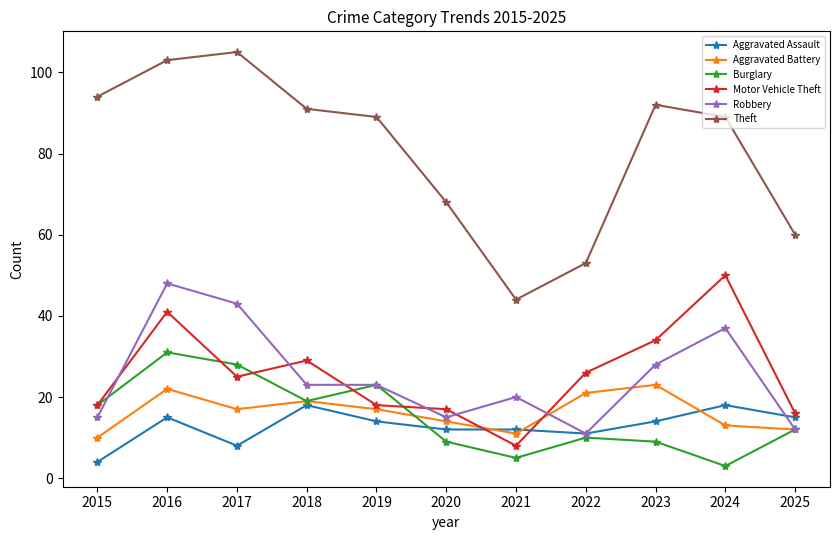

What is the spread (max minus min) of values at 2017?

97